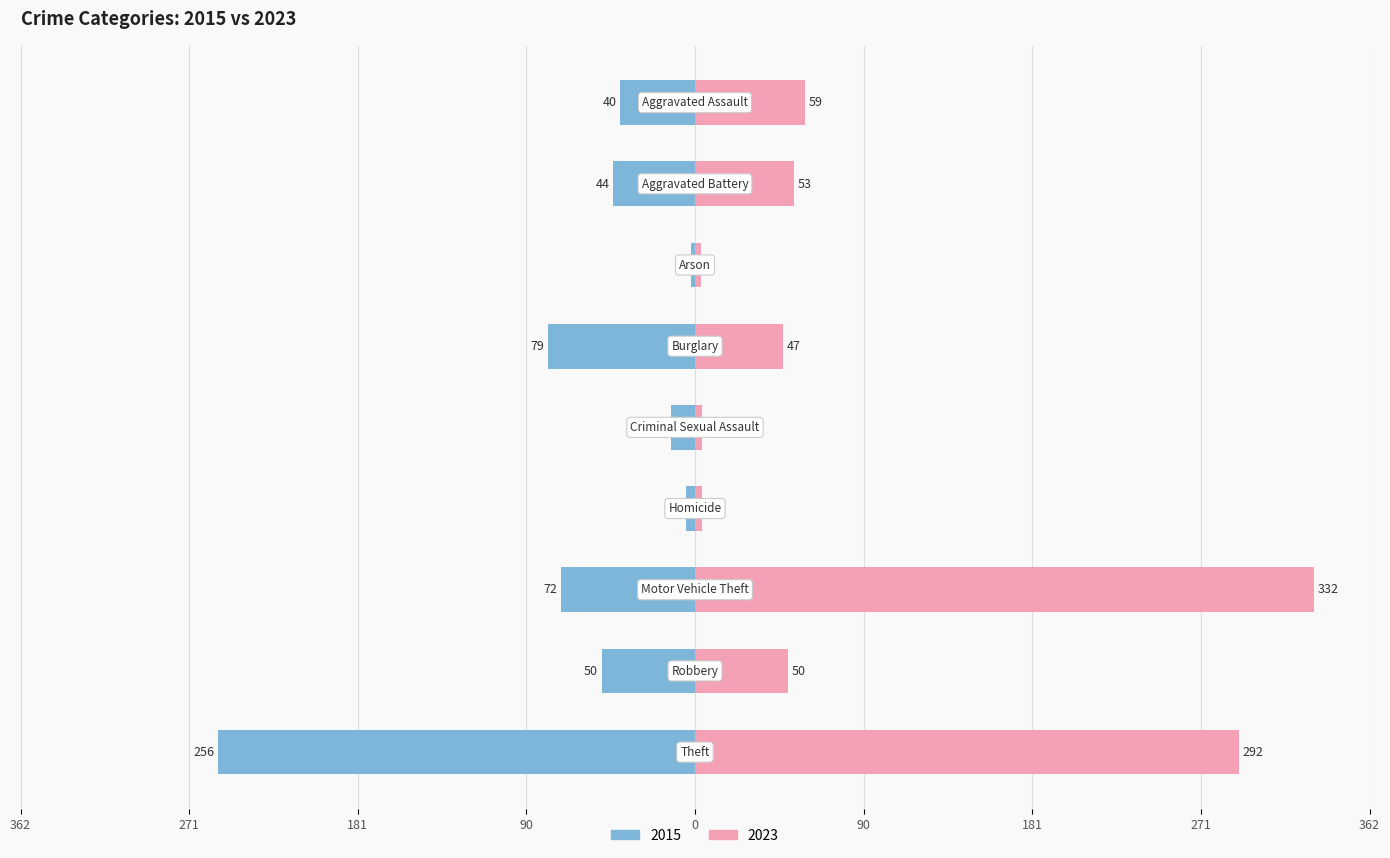

Read the 2023 value at Burglary.

47